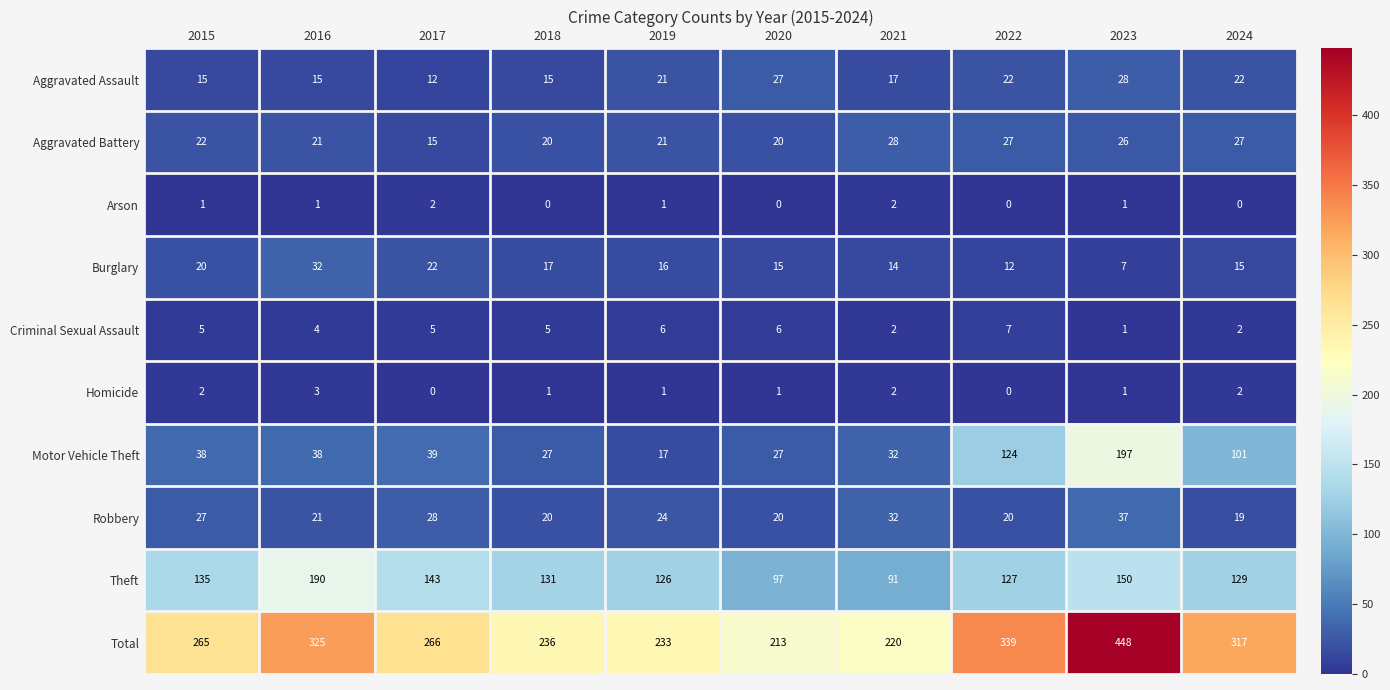

Which series has the largest range (max minus min)?

Total